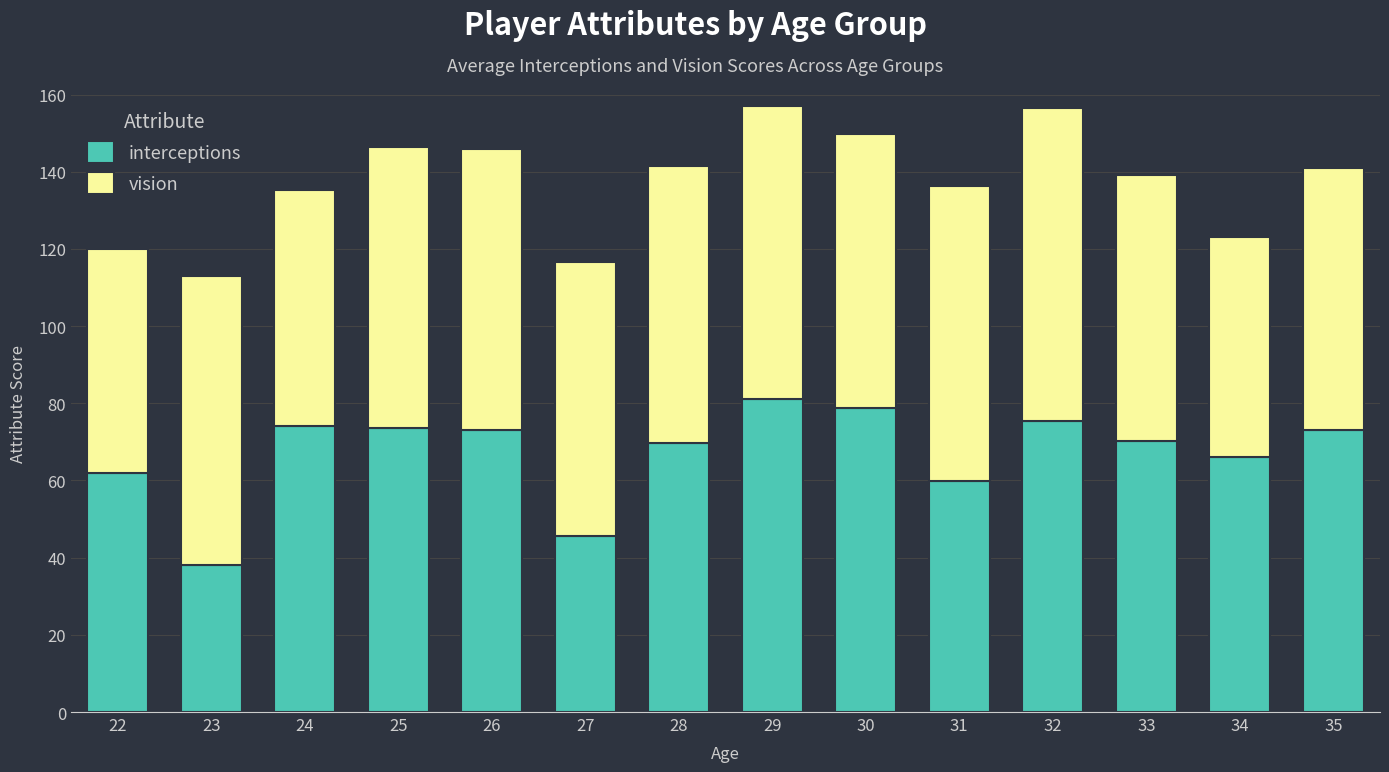

Count the number of data series in this chart.

2